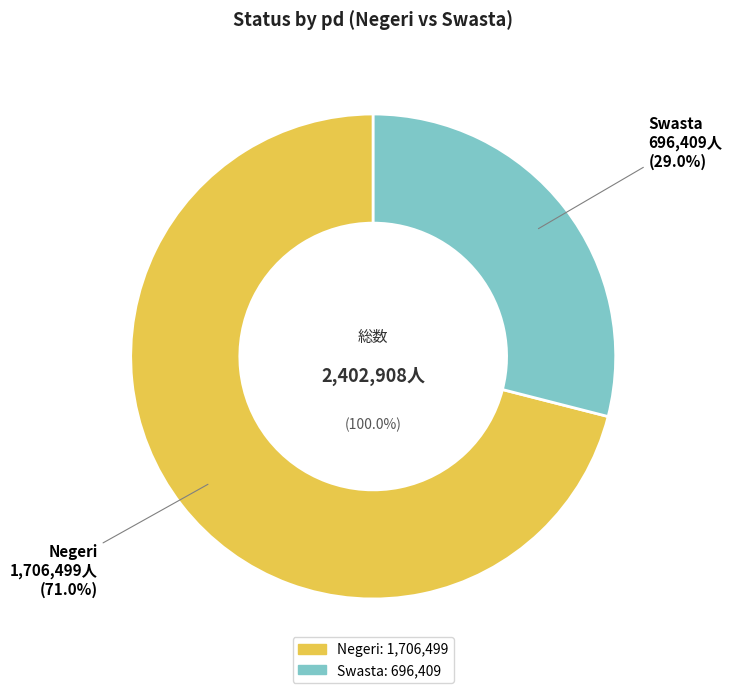

Which has a higher value, Swasta or Negeri?

Negeri